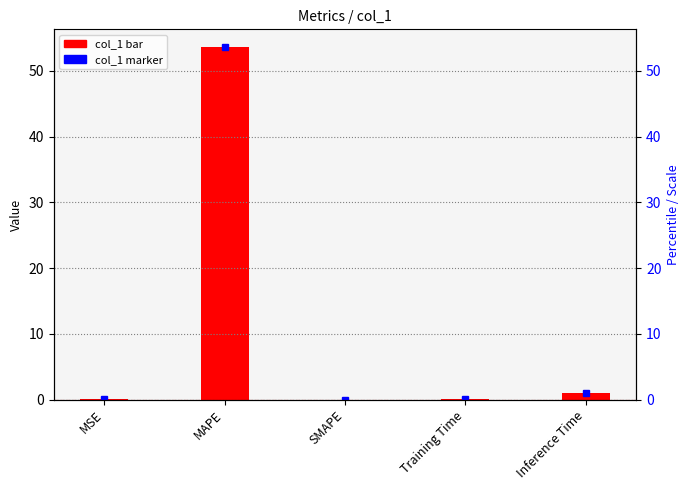

What is the label of the 4th bar from the left?

Training Time